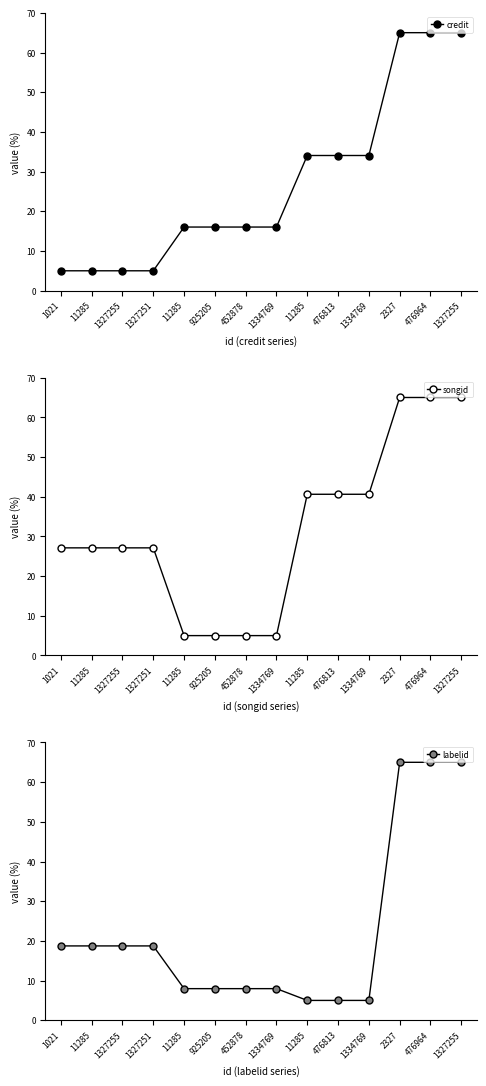

What is the value of the songid point at the 1st from the left?

27.1